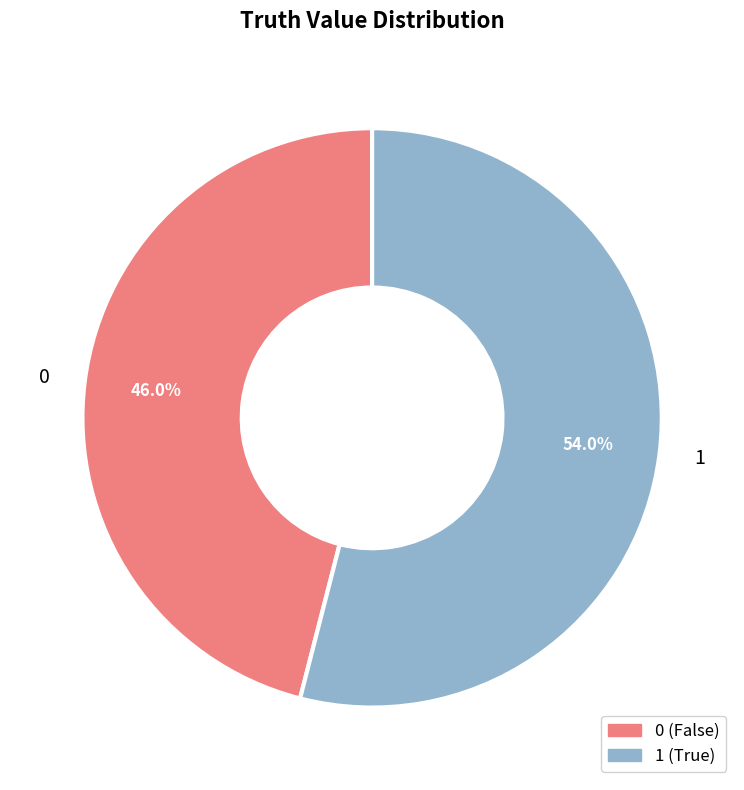

Combined, what portion of the pie is 0 and 1?

100.0%